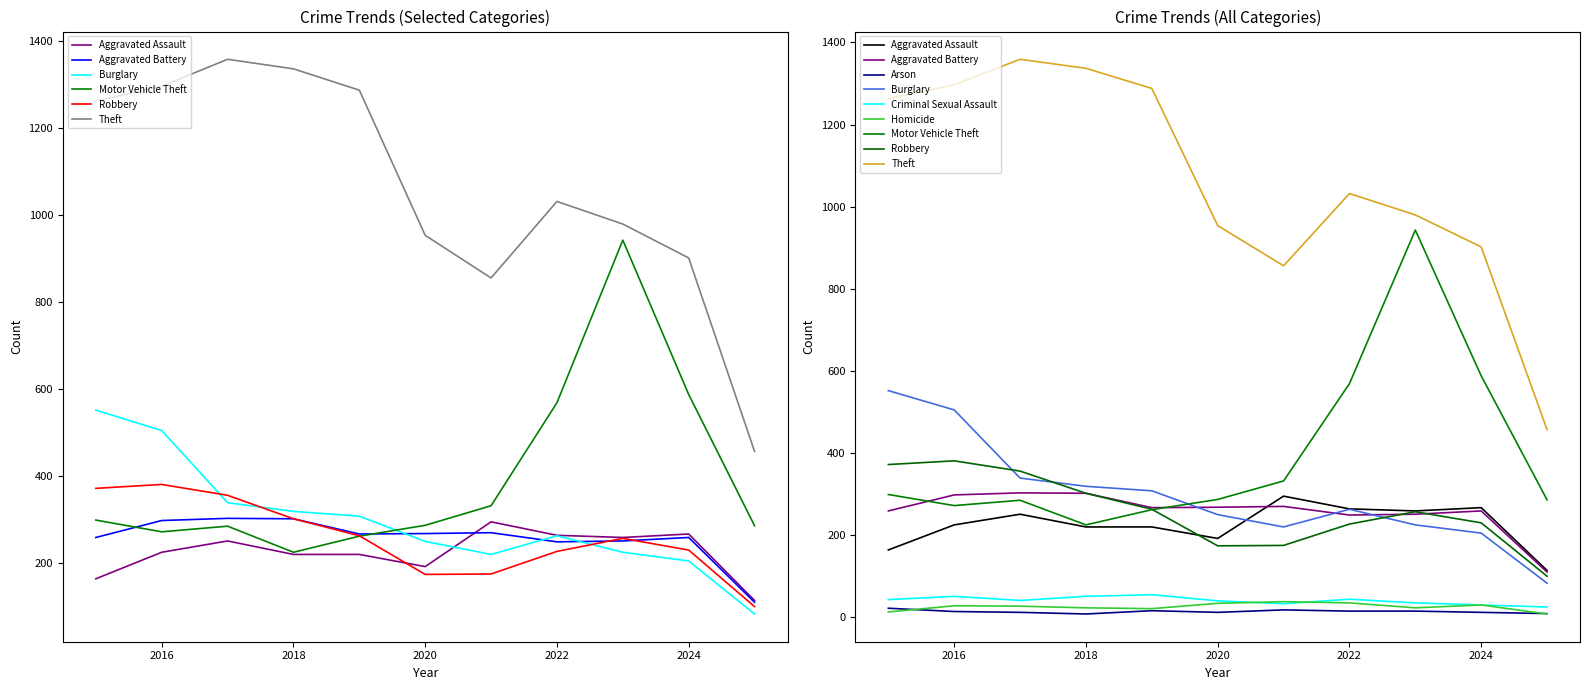

True or false: Theft and Aggravated Battery intersect in this chart.

False